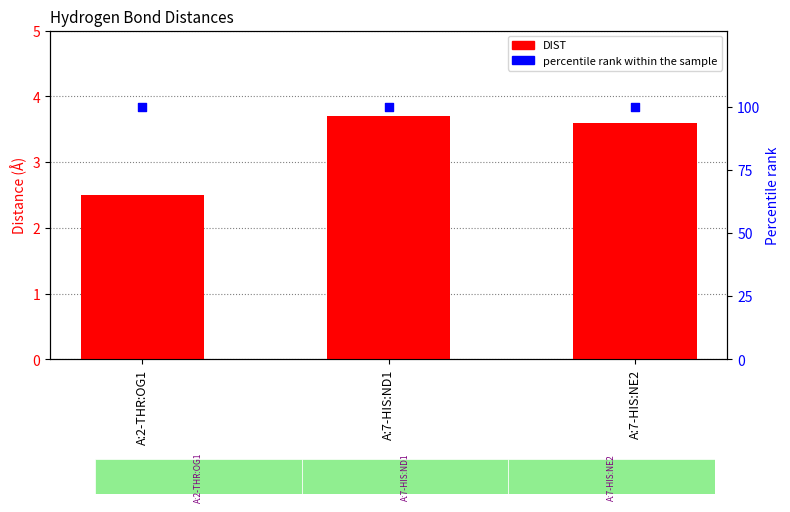

Is the value of percentile rank within the sample at A:7-HIS:ND1 greater than the value of DIST at A:7-HIS:NE2?

Yes